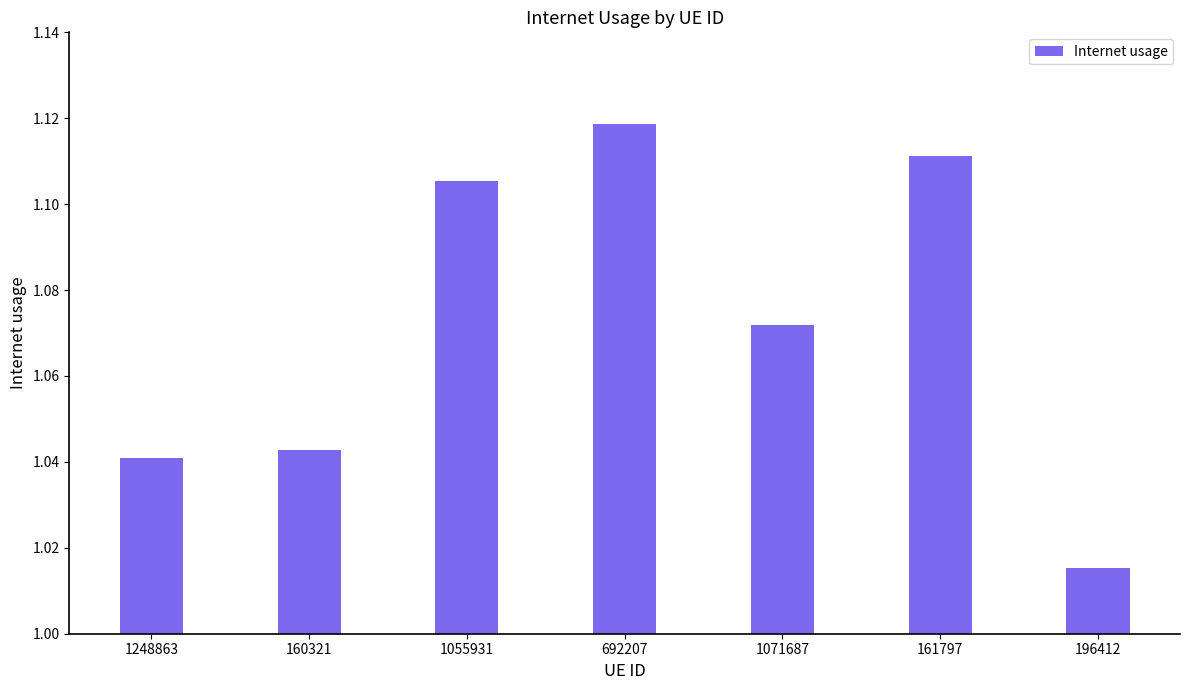

The value at 1071687 is 1.8. True or false?

False